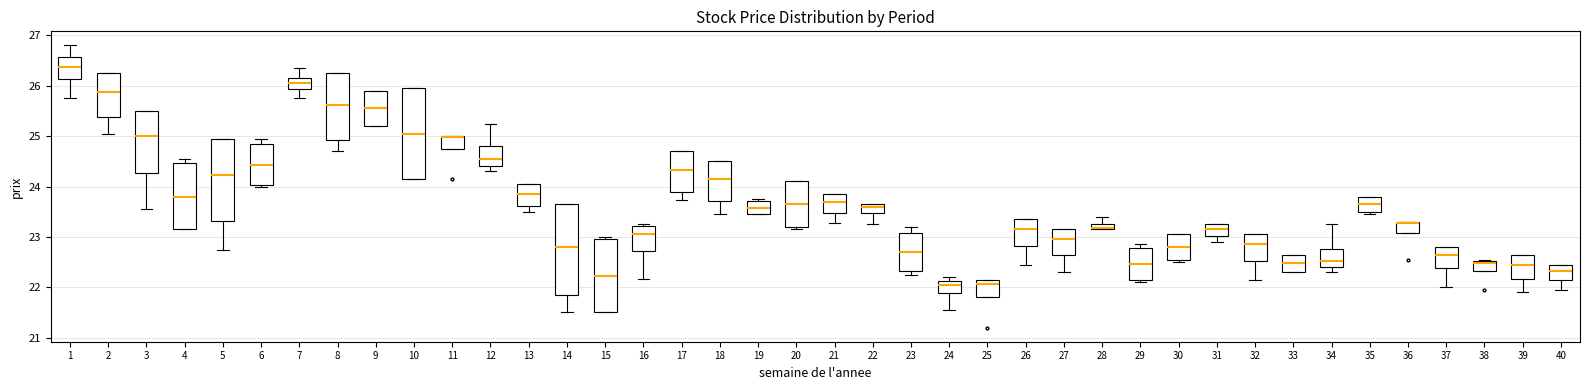

Where is the lower edge of the box at x = 28 on the y-axis? The values are not printed on the chart, so give them approximately, as read against the axis.

23.2